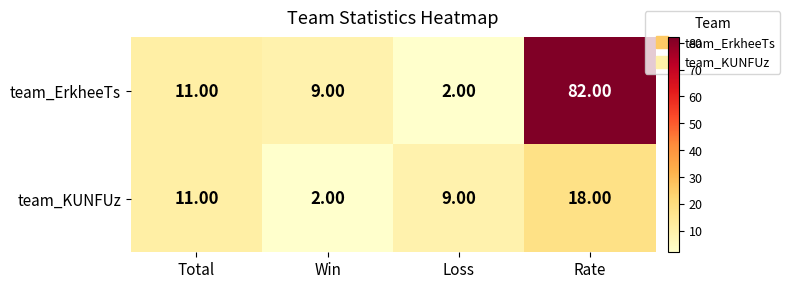

Which series has the largest range (max minus min)?

team_ErkheeTs